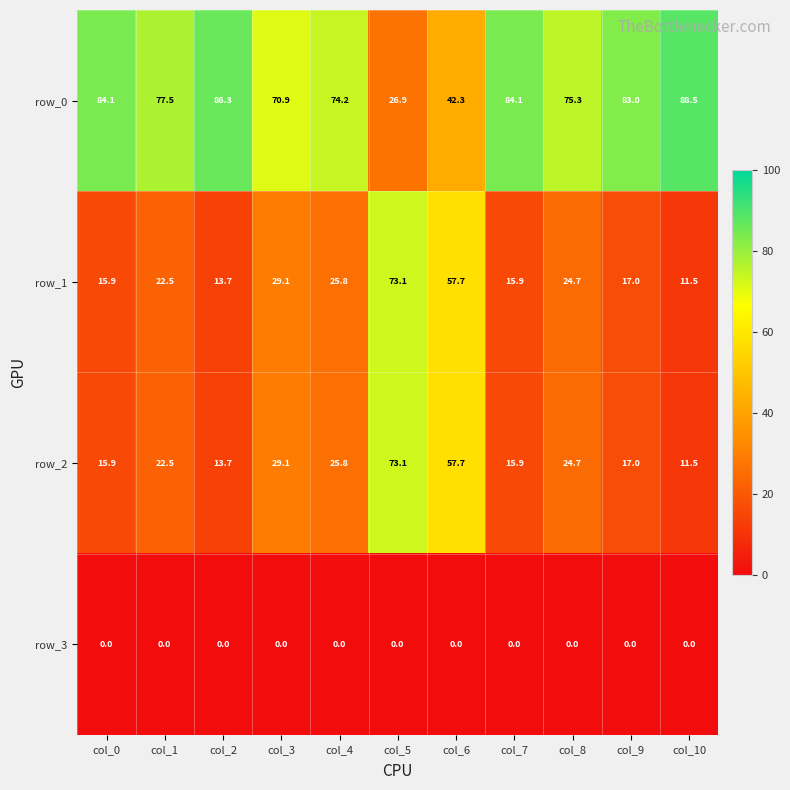

What is the lowest value of the row_1 series?

11.5